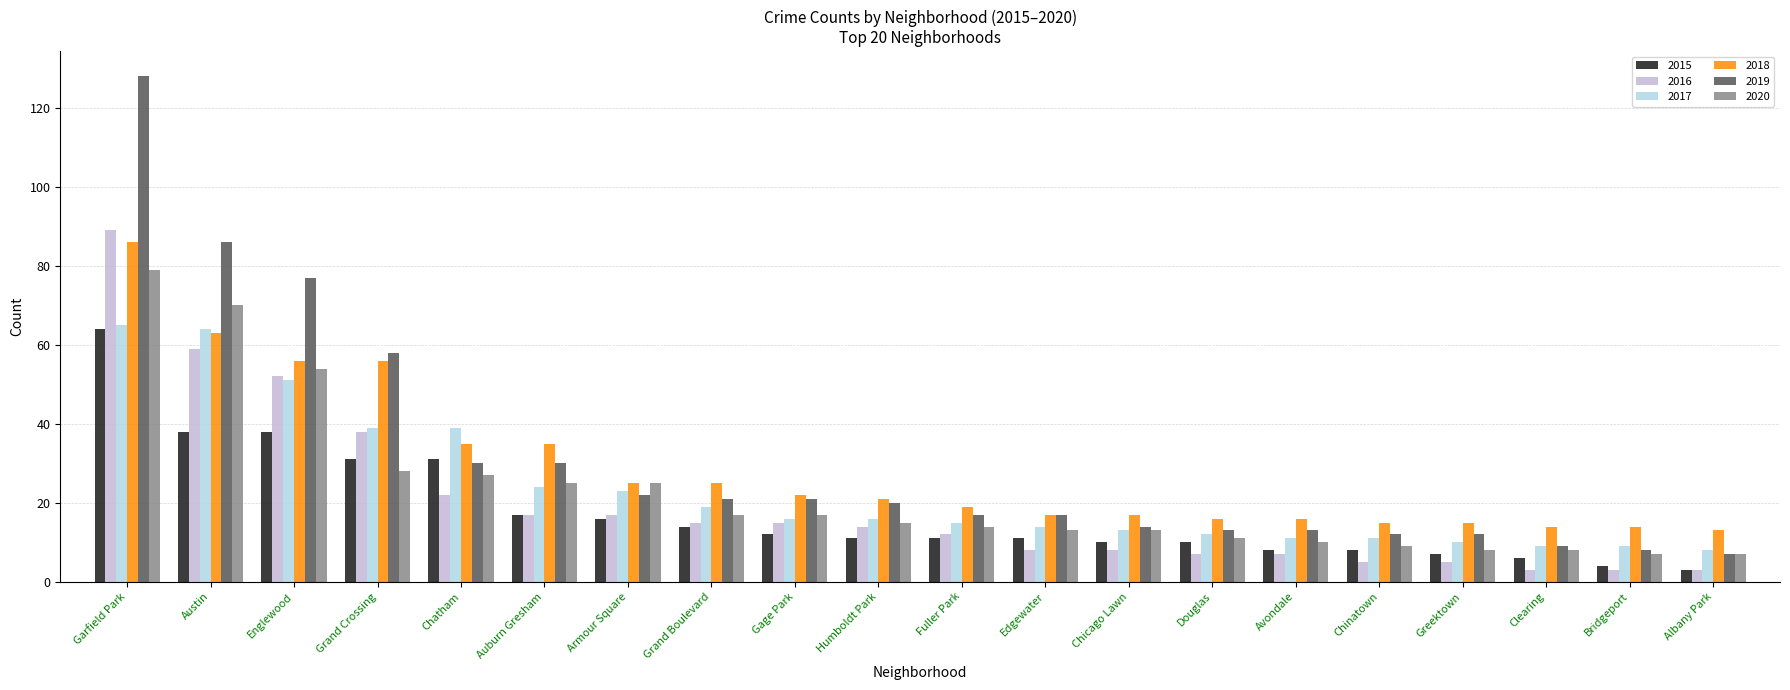

What position from the right is Chicago Lawn?

8